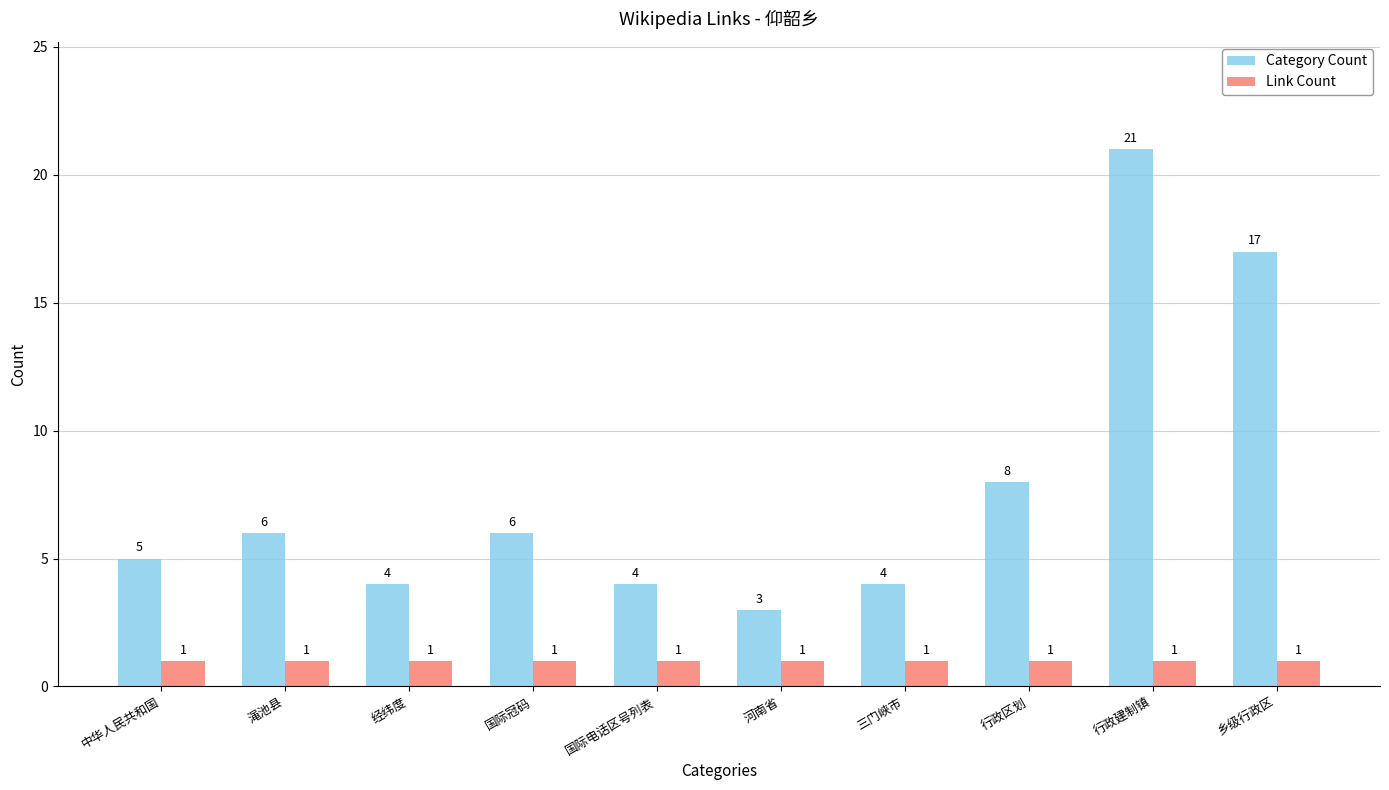

What is the sum of the Category Count values at 行政区划 and 国际冠码?

14